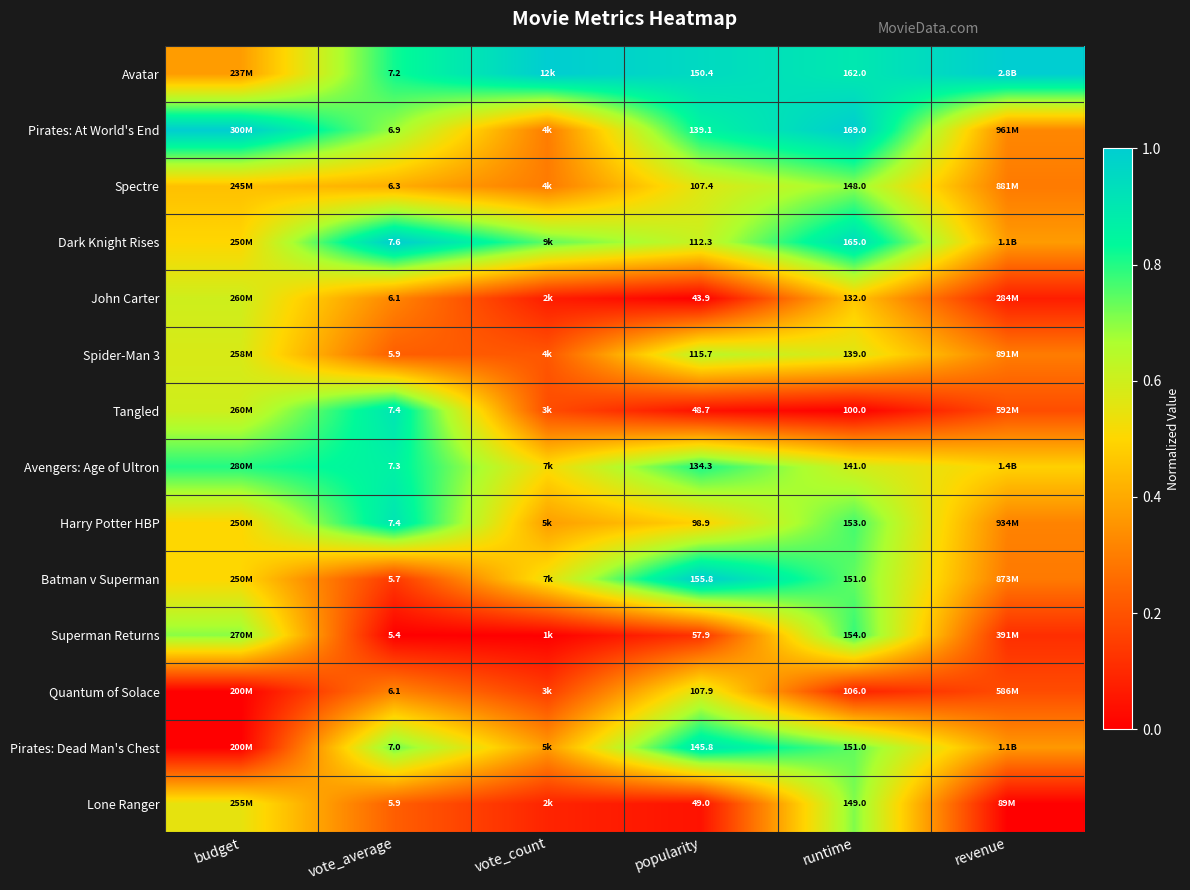

Rank the categories by Superman Returns value from lowest to highest.

vote_average, vote_count, revenue, popularity, budget, runtime